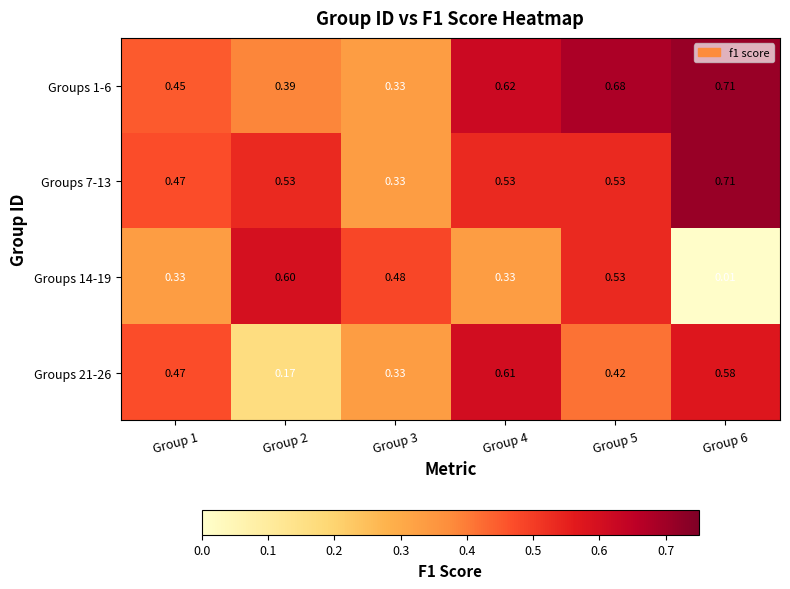

Which series has the widest spread of values?

Groups 14-19